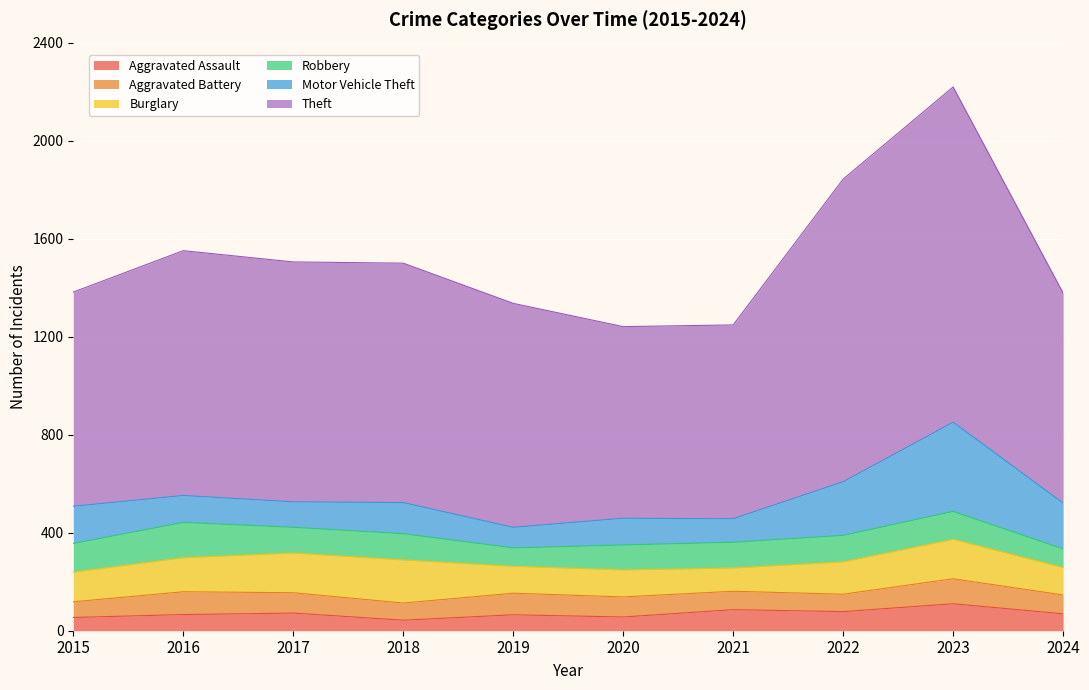

Rank the series at 2015 from highest to lowest value.

Theft, Motor Vehicle Theft, Burglary, Robbery, Aggravated Battery, Aggravated Assault